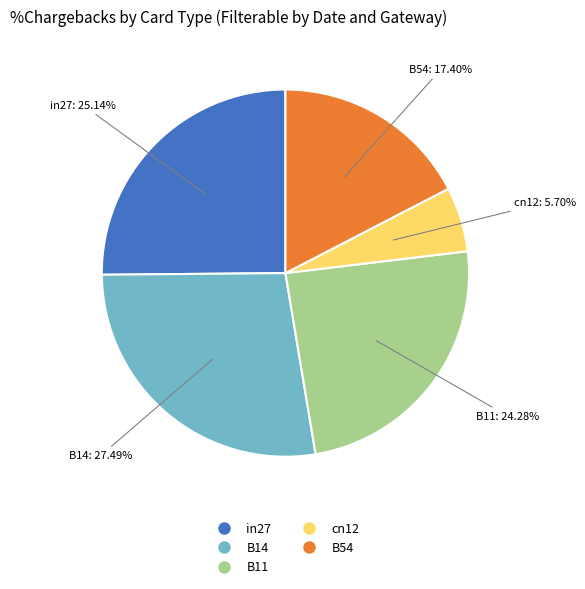

Is there a majority slice in this chart?

No